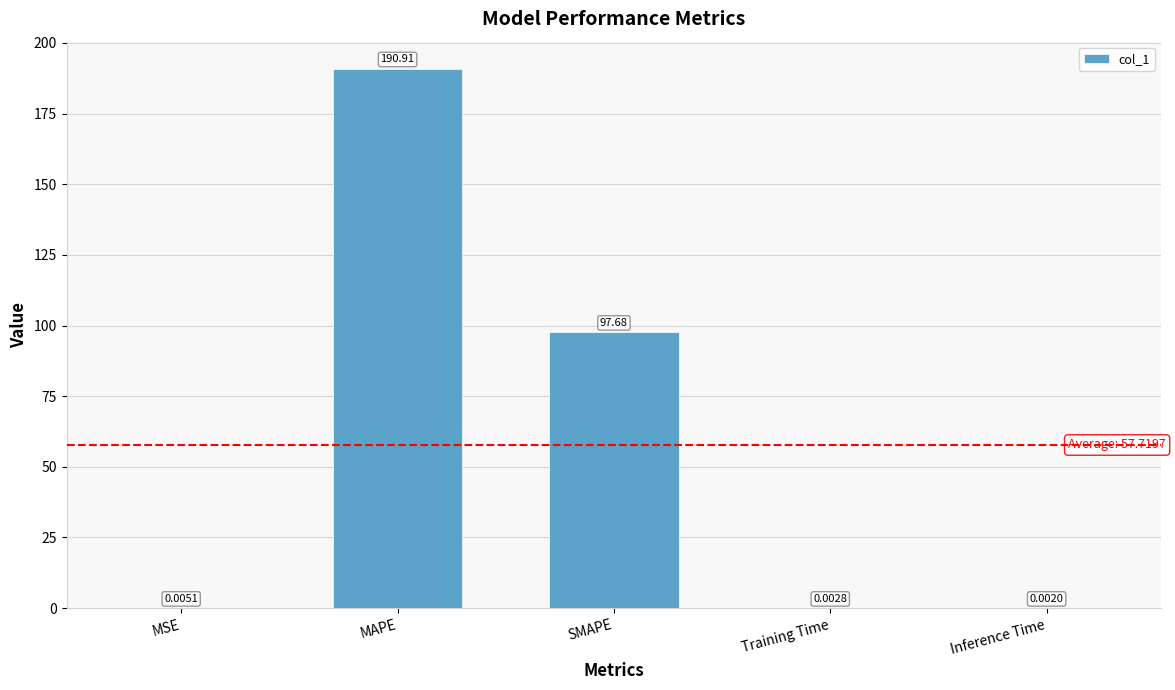

Which label corresponds to the largest value in the chart?

MAPE